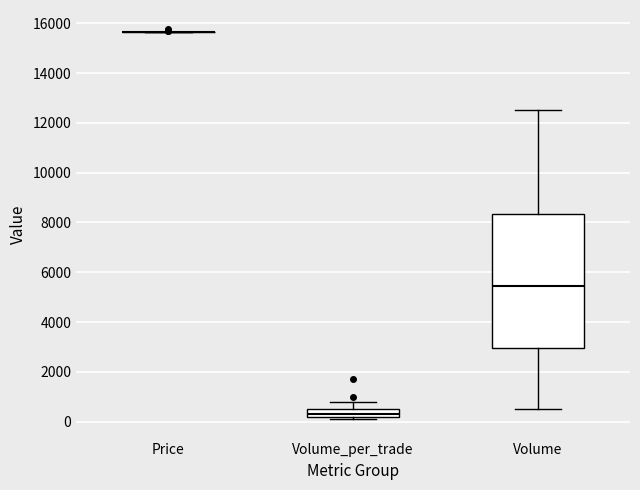

Which box is the tallest, from its lower edge to its upper edge?

Volume